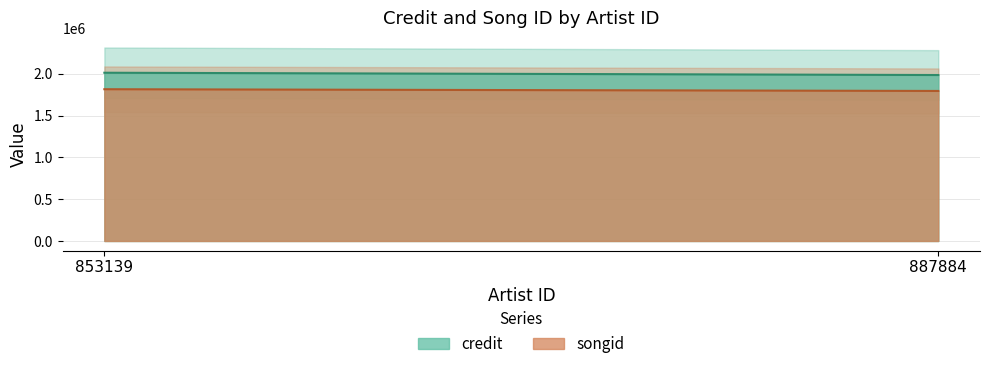

What is the difference between the highest and lowest values at 853139?

200520